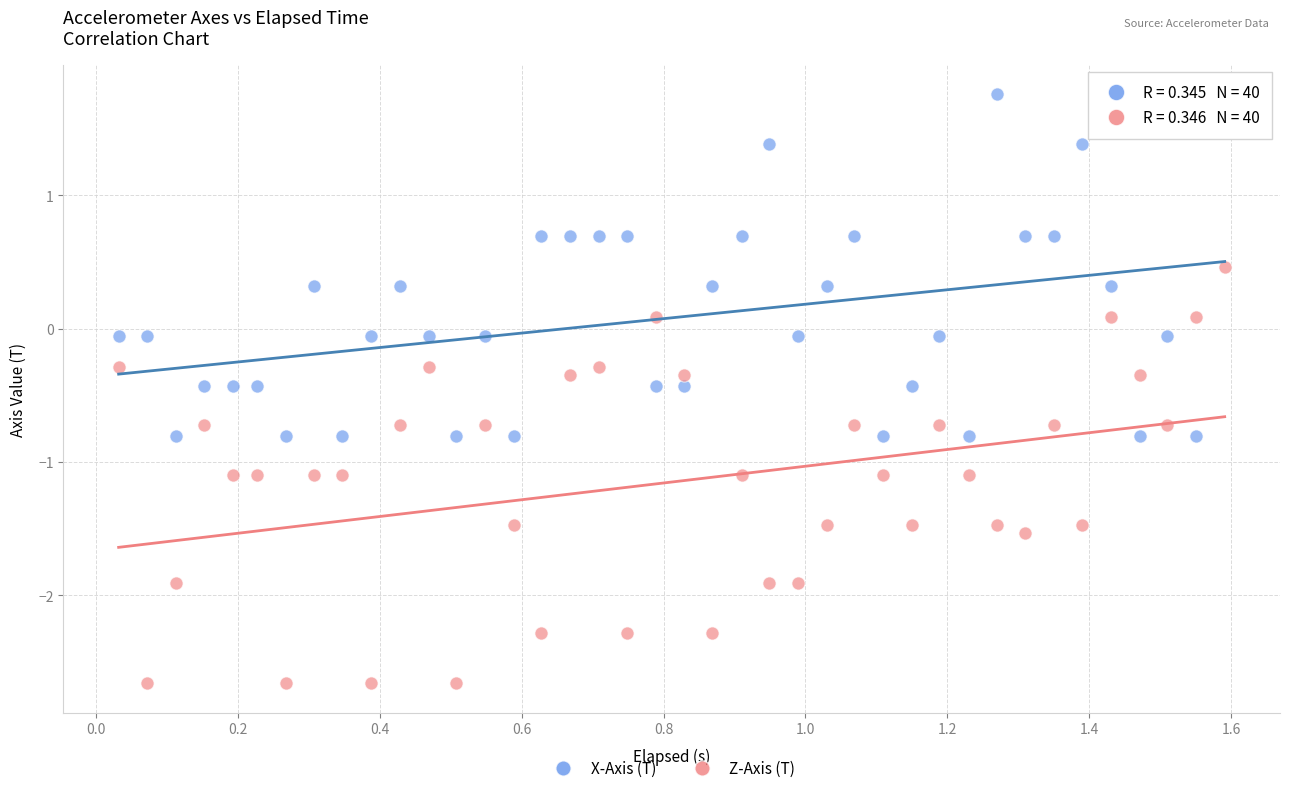

Which series reaches the minimum Y coordinate?

Z-Axis (T)